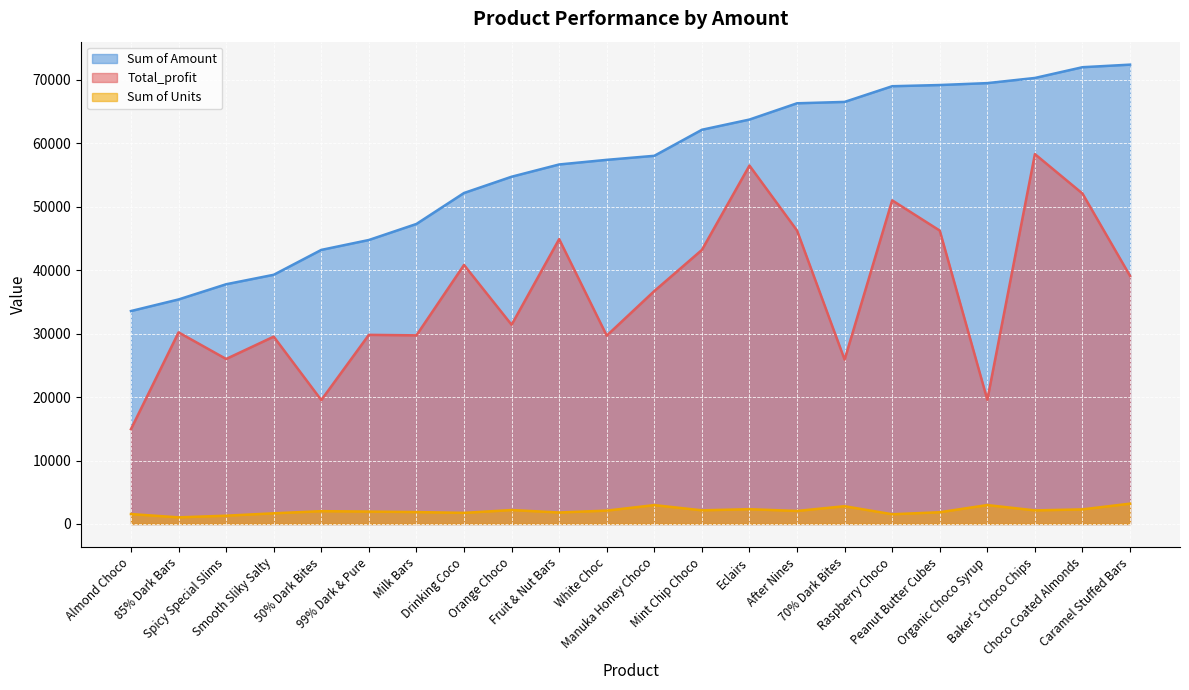

What is the minimum value shown in the chart?

1044.0